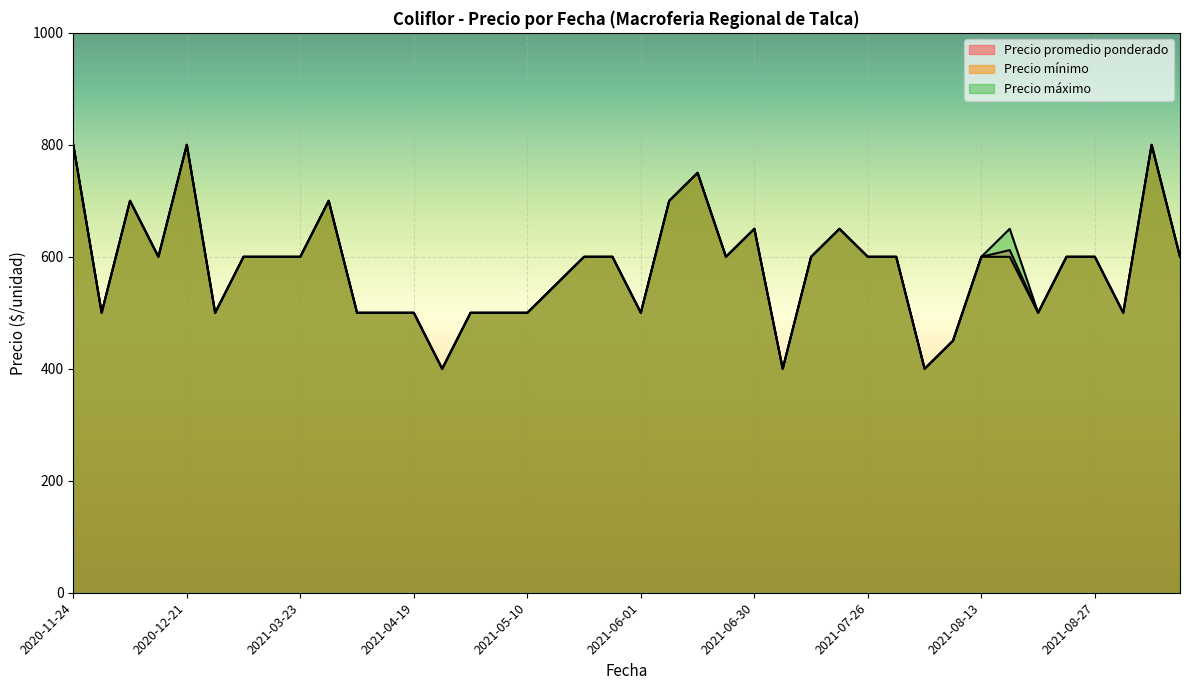

True or false: Precio mínimo has a value of 330 at 2020-12-23.

False